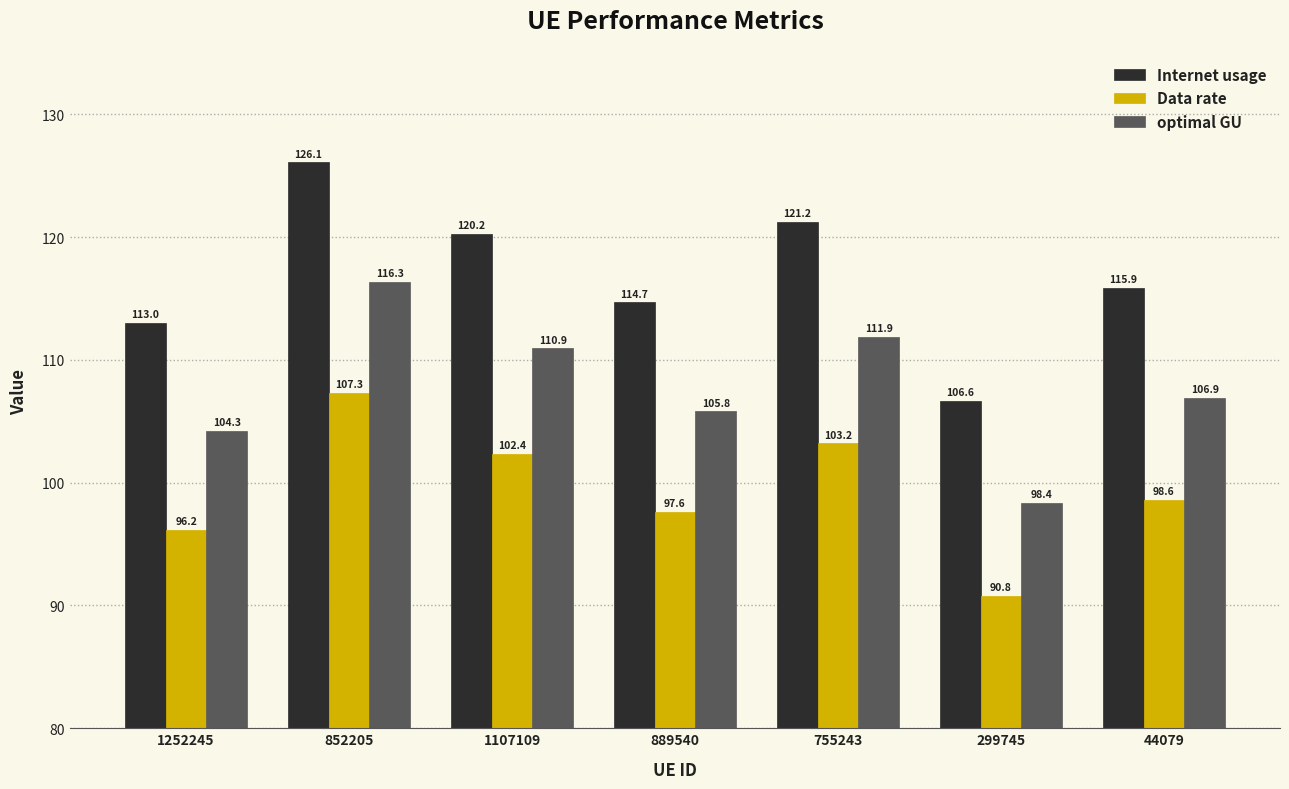

Between 755243 and 44079, which series saw the biggest shift?

Internet usage